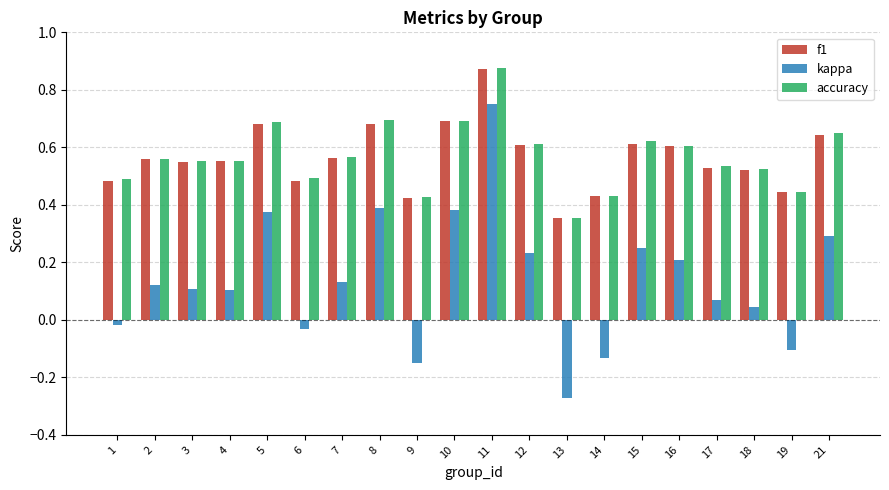

The value of kappa at 9 is -0.2. True or false?

False